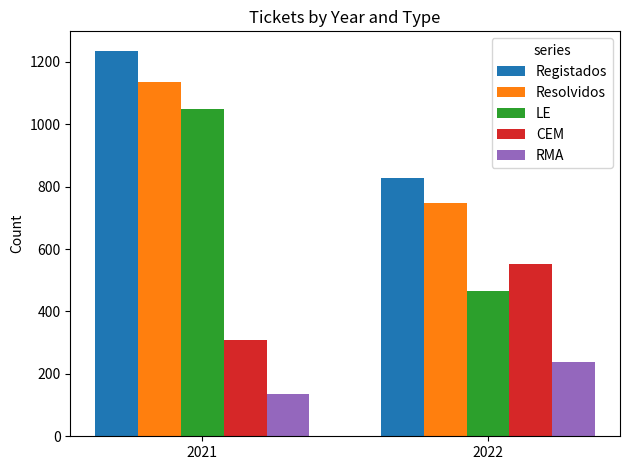

Rank the series by their maximum value, from lowest to highest.

RMA, CEM, LE, Resolvidos, Registados